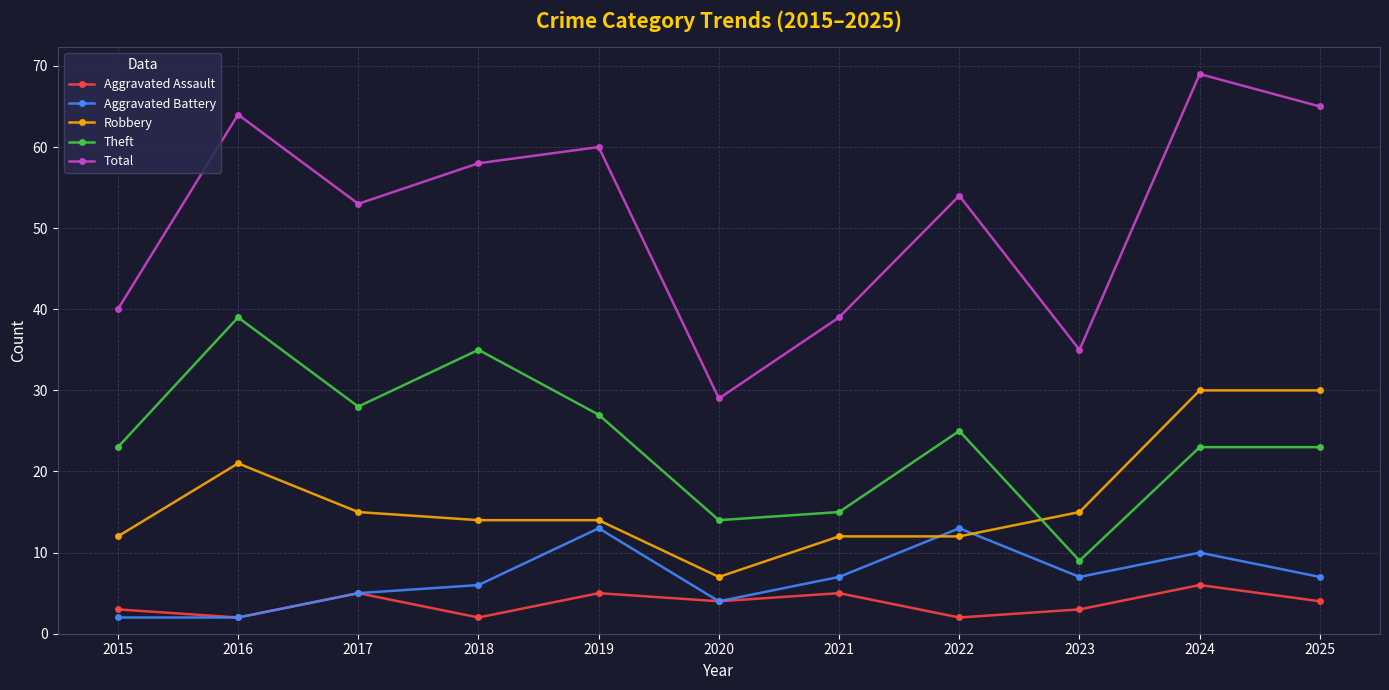

What is the total value across all series at 2021?

78